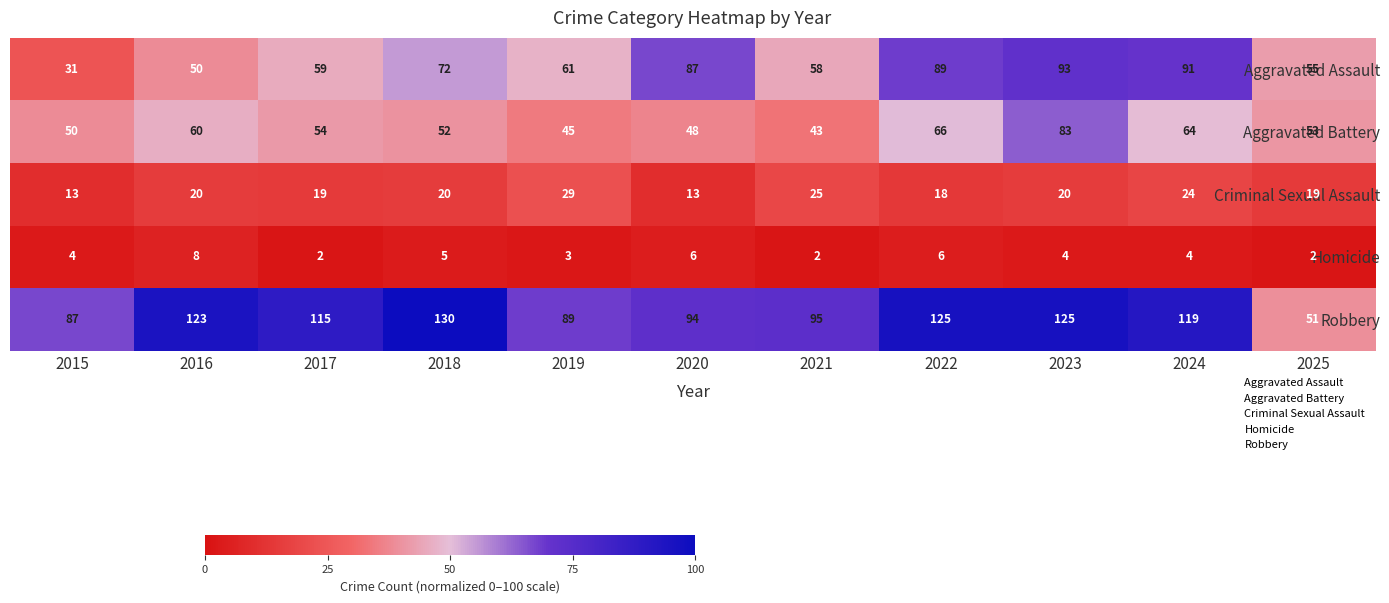

How many series are shown in this chart?

5